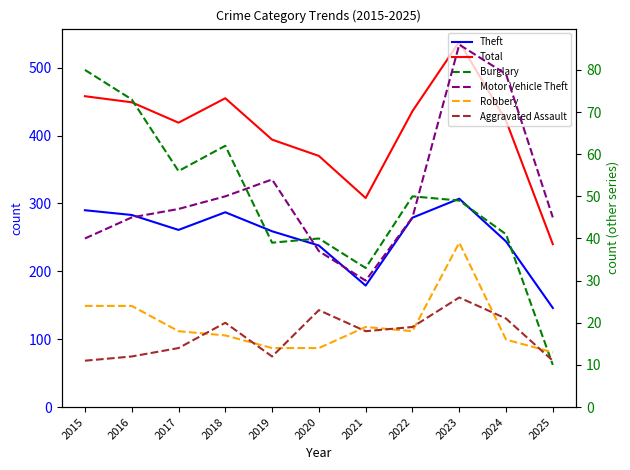

Which series has the largest range (max minus min)?

Total